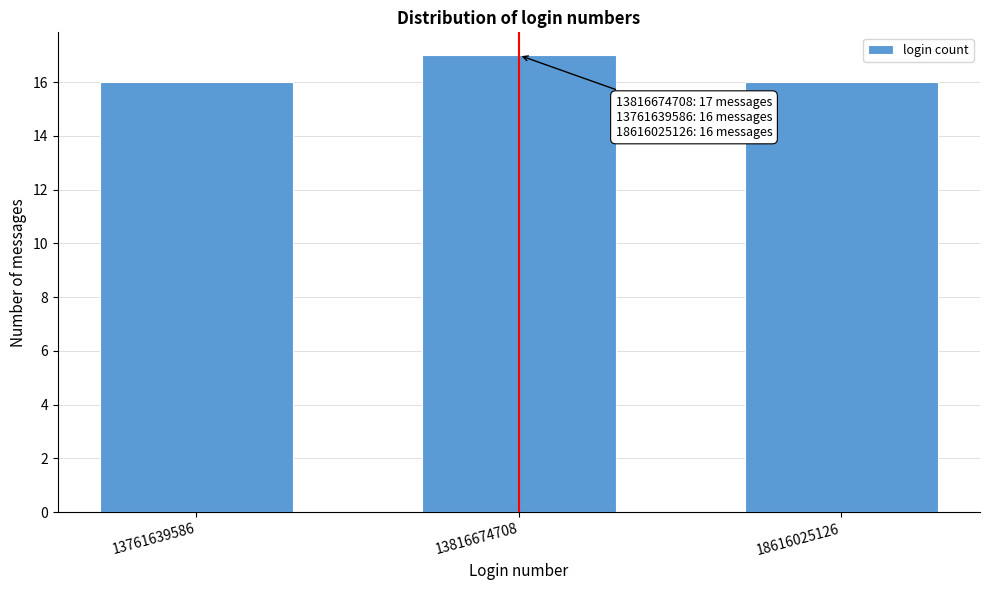

Reading left to right, list all the values displayed in this chart.

13761639586=16	13816674708=17	18616025126=16